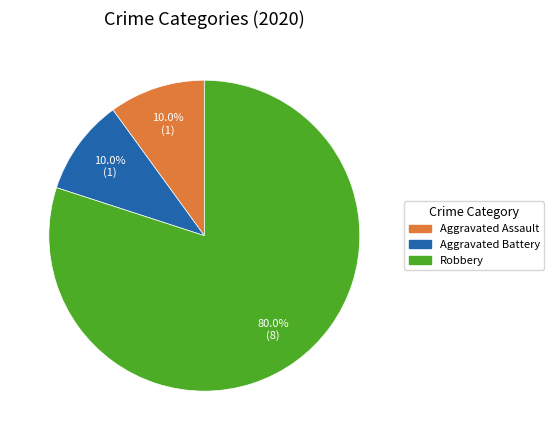

What percentage is the Aggravated Assault slice, to the nearest percent?

10%